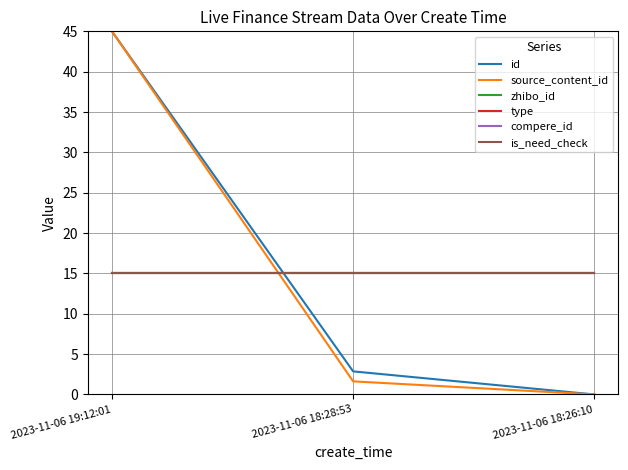

Does the chart have visible grid lines?

Yes